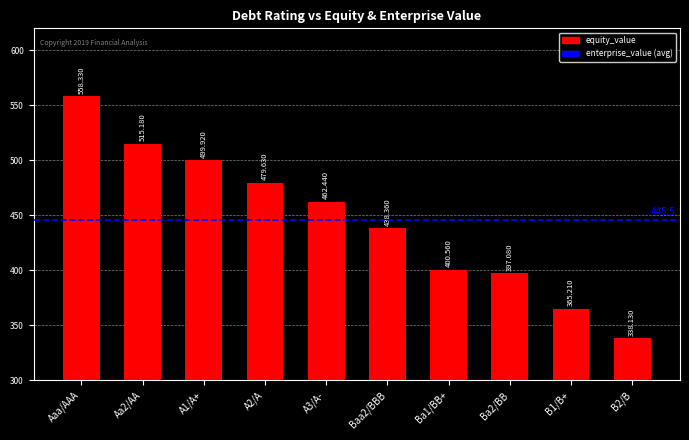

What is the label of the 10th bar from the right?

Aaa/AAA